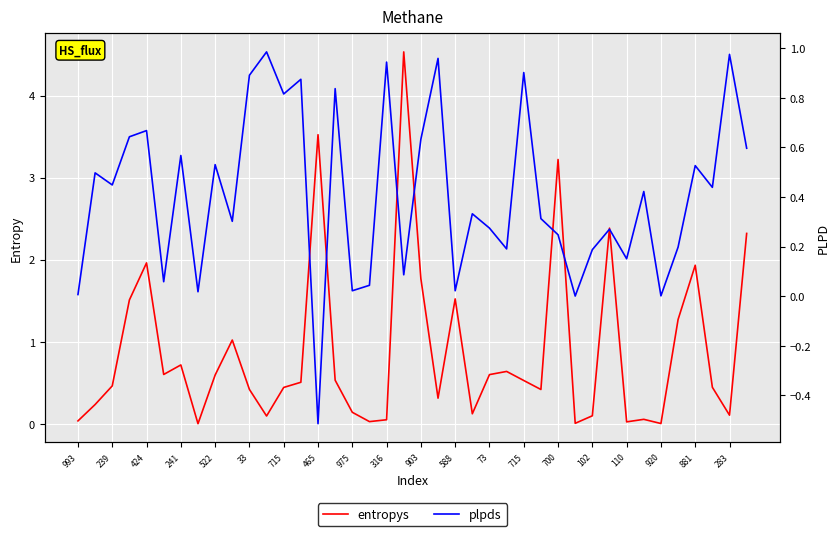

Where is plpds nearest to the value 0?

29